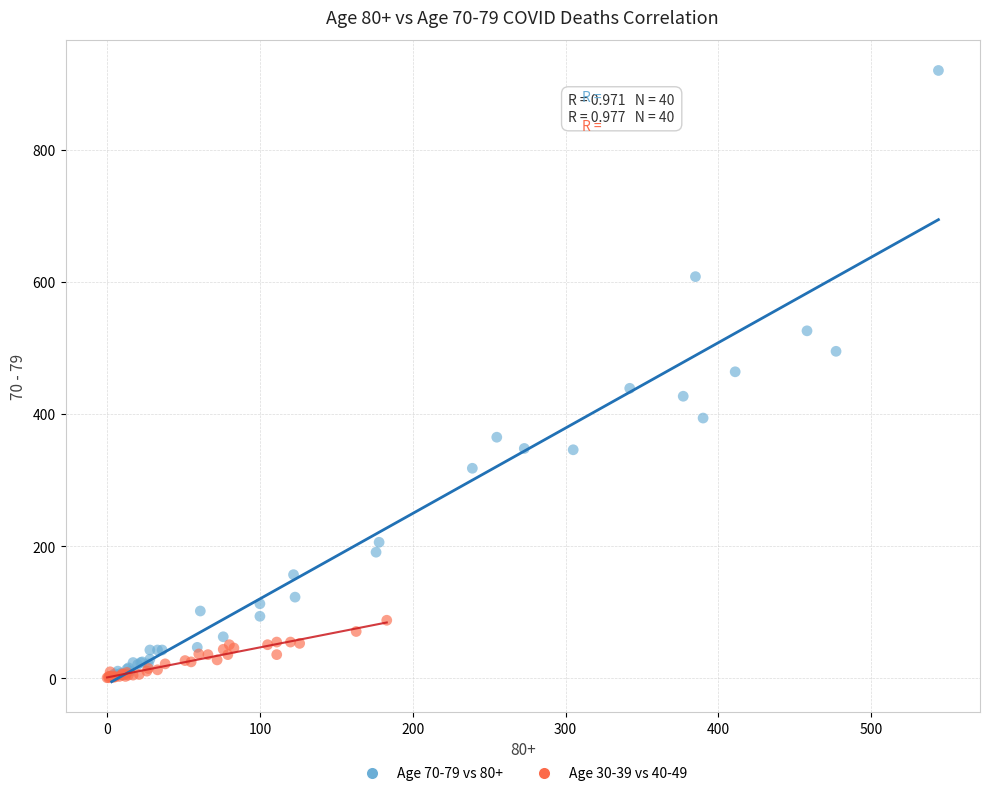

What are all the series names shown in the legend?

Age 70-79 vs 80+, Age 30-39 vs 40-49